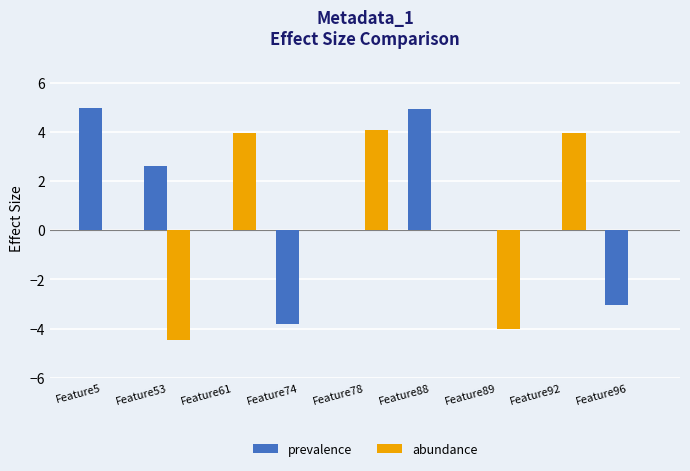

The prevalence series shows -4.2 at Feature92. True or false?

False